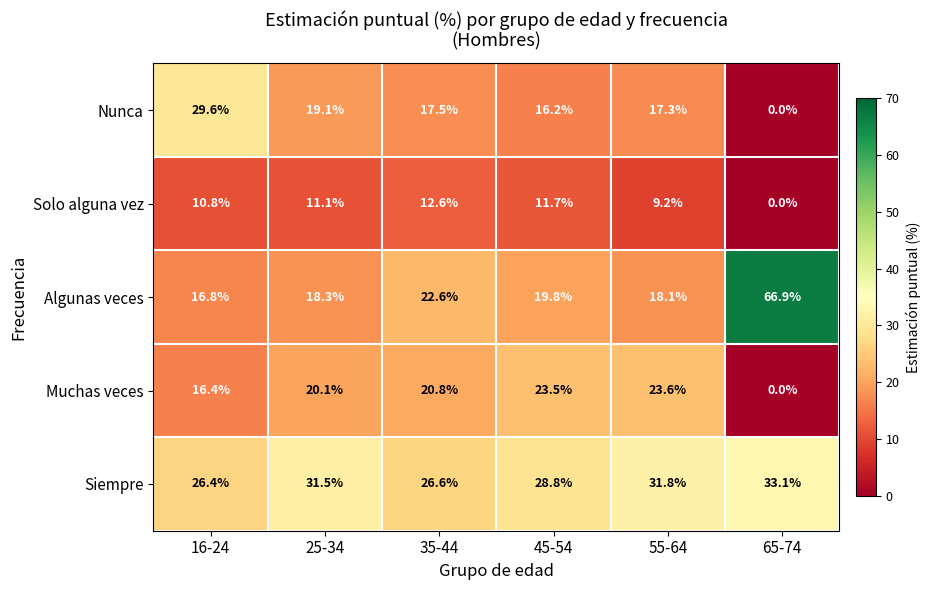

Which series changed the most between 25-34 and 65-74?

Algunas veces